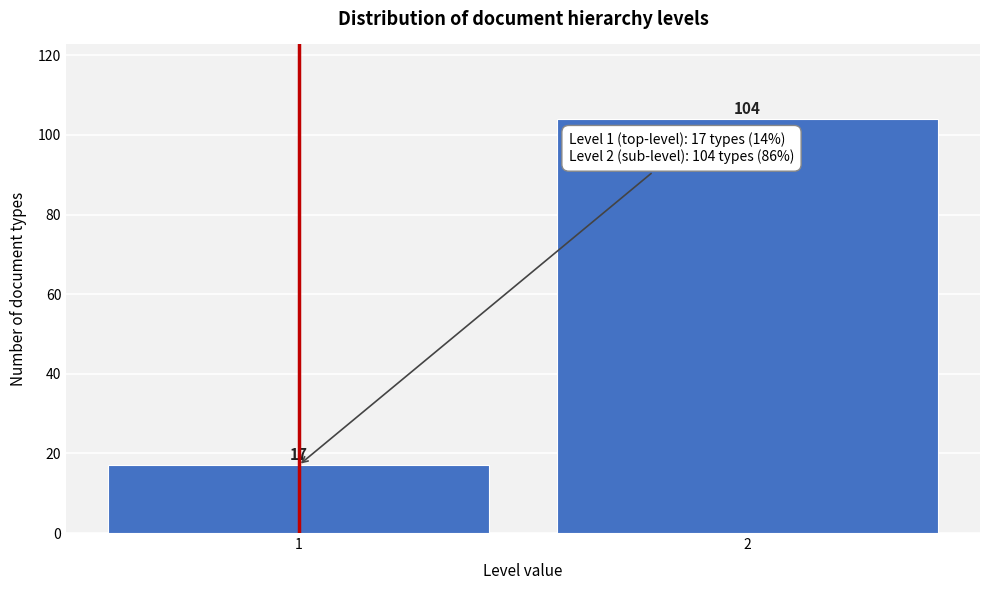

Reading left to right, list all the values displayed in this chart.

17	104